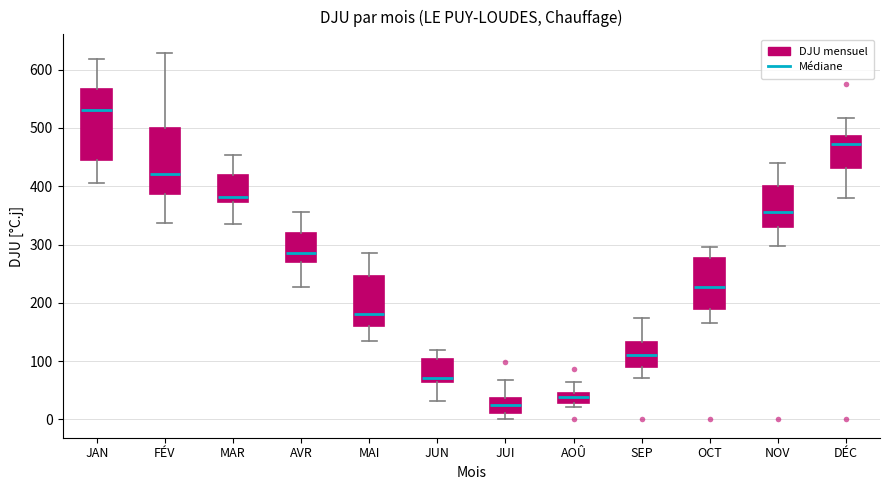

Which box's median line is the lowest?

JUI